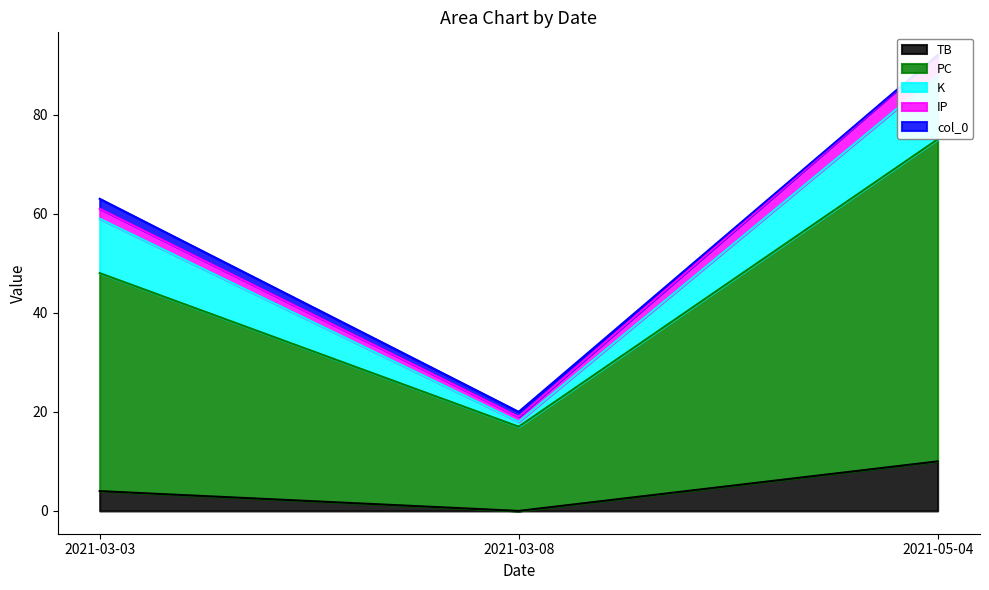

What is the difference between the highest and lowest values at 2021-05-04?

42